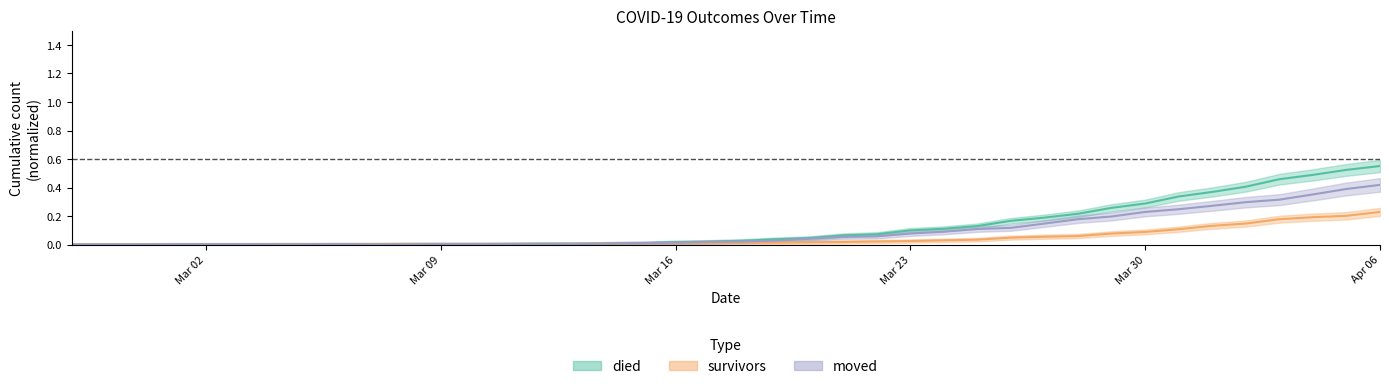

How many lines are shown in the chart?

3